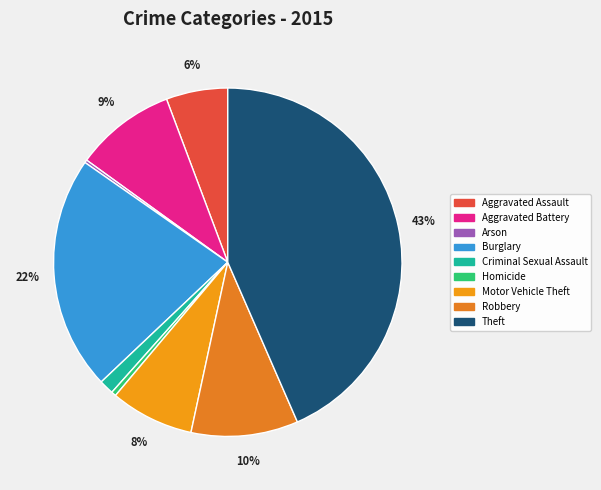

Is it true that Burglary is 22% of the pie?

True